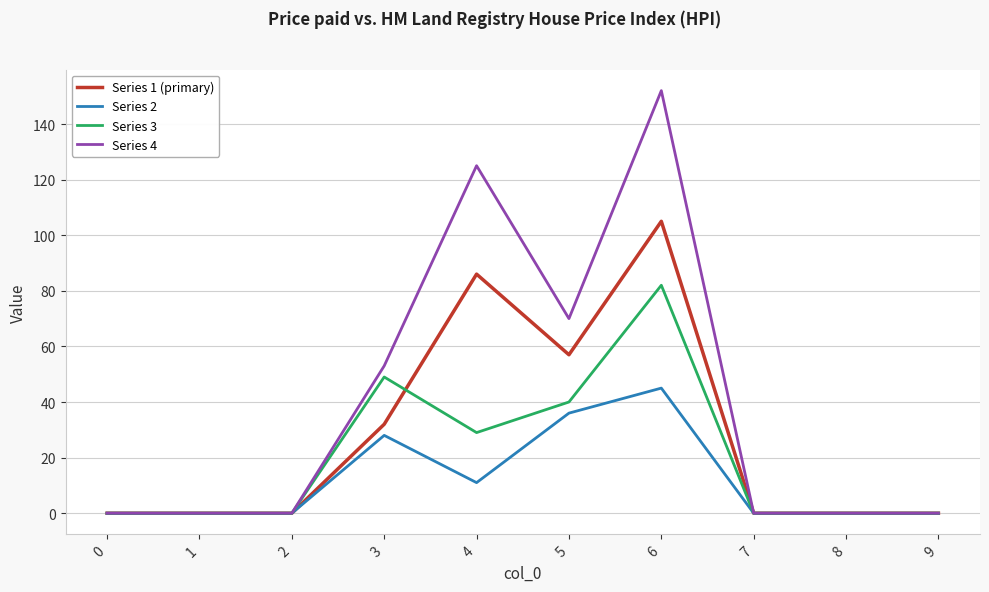

What is the difference between the maximum and minimum values in the Series 1 (primary) series?

105